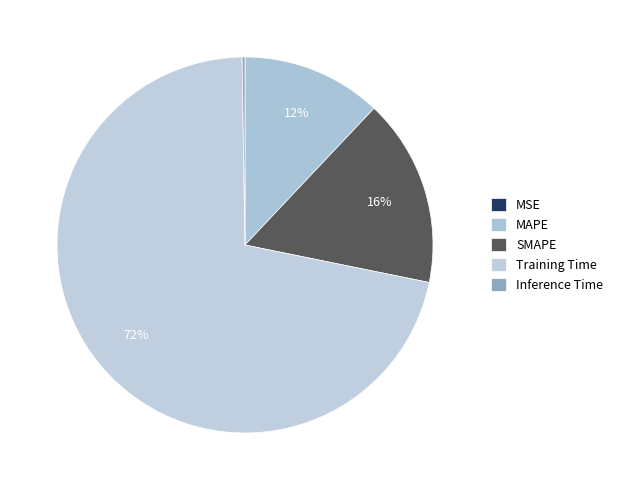

Which category has the biggest portion of the pie?

Training Time